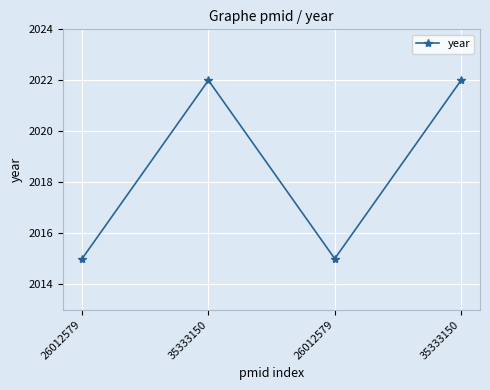

What is the difference between the values at 35333150 and 26012579?

7